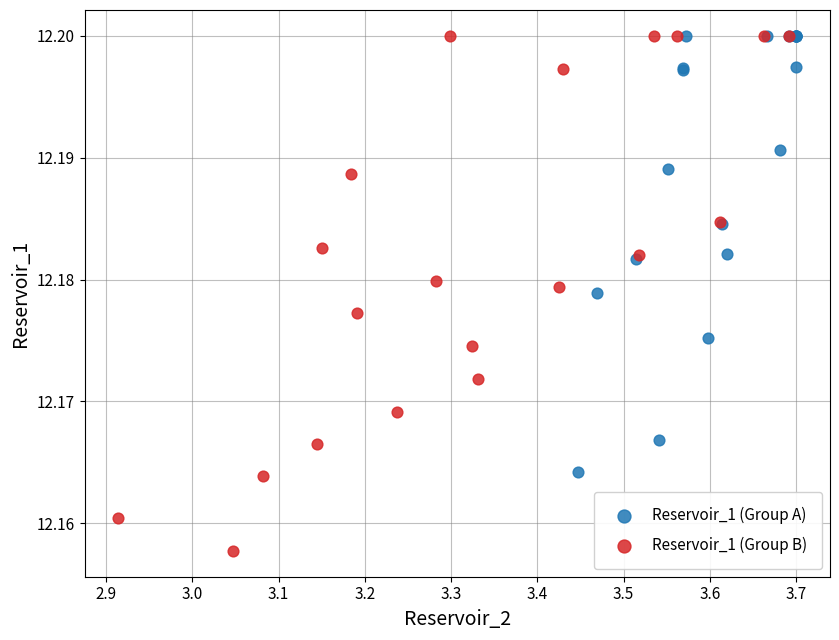

What are all the series names shown in the legend?

Reservoir_1 (Group A), Reservoir_1 (Group B)